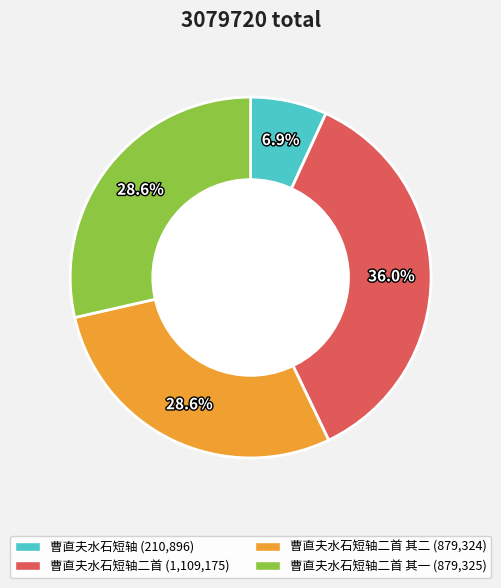

Is there a majority slice in this chart?

No